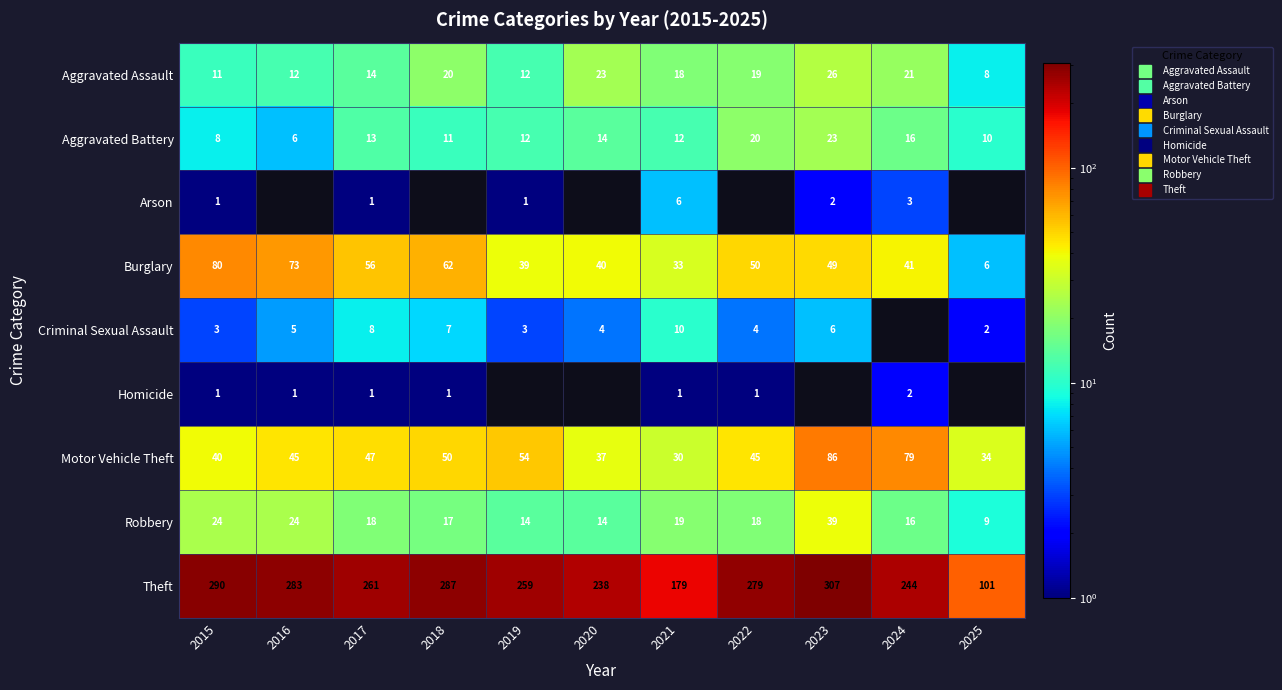

What is the difference between the second highest and second lowest values in the Burglary series?

40